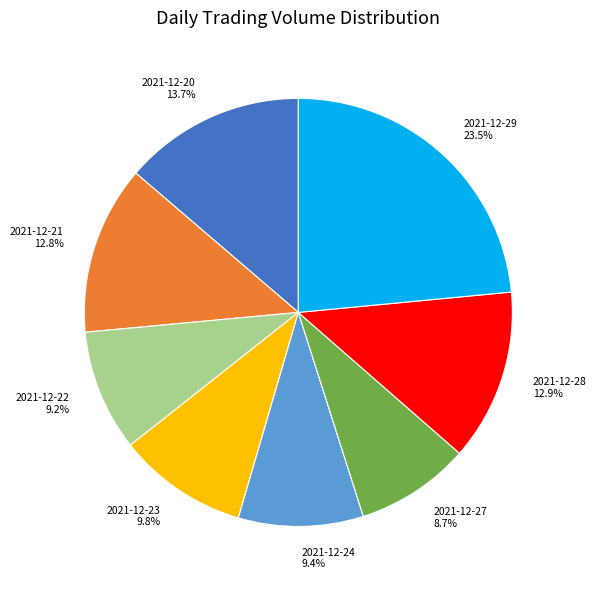

To the nearest percent, what is the average slice percentage?

12%